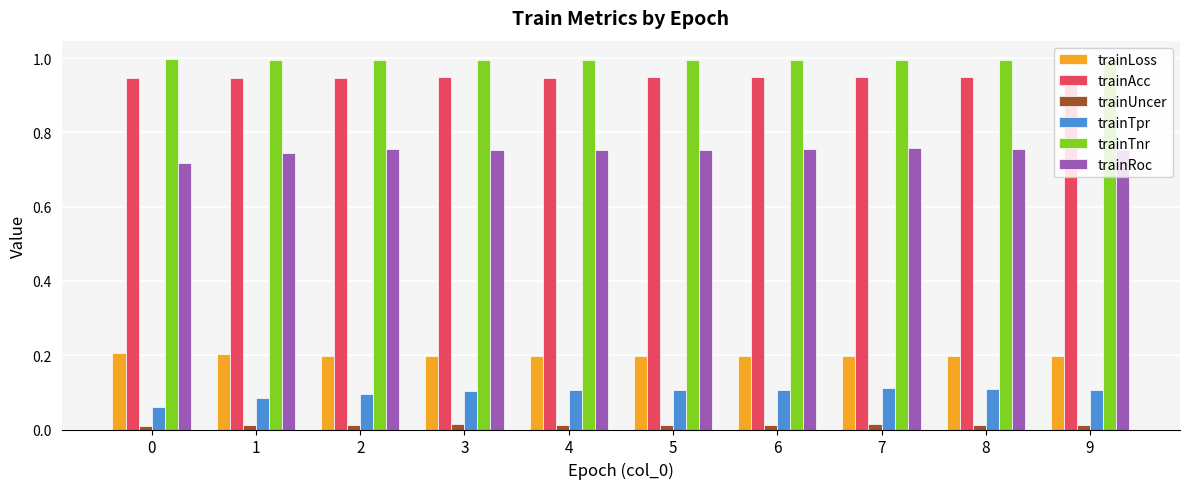

The trainLoss series shows 0.4 at 4. True or false?

False